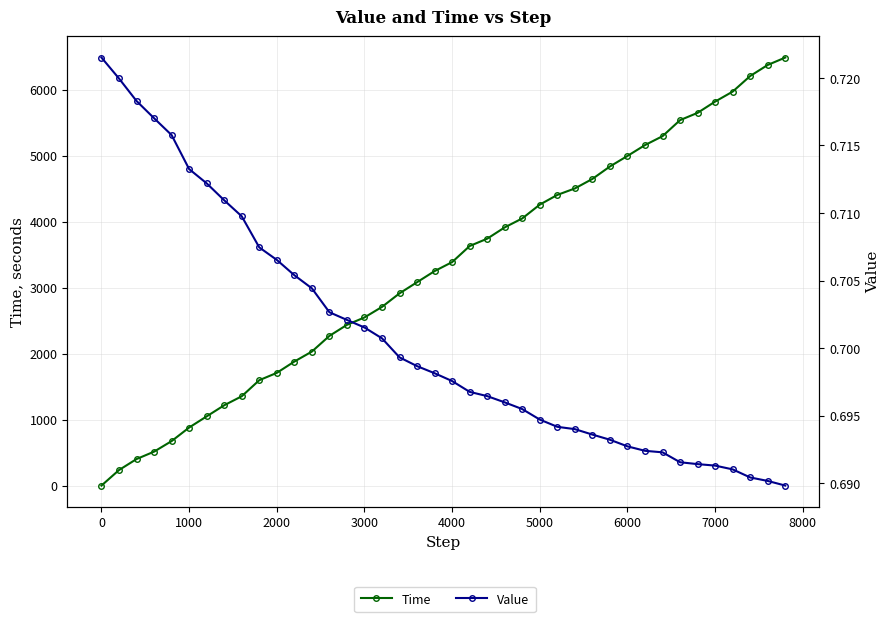

How many data points in Time are above 3386?

20